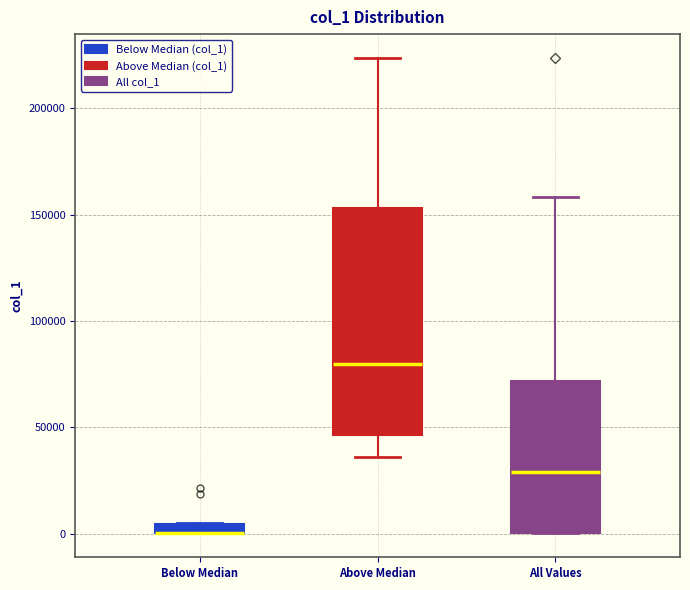

Comparing the boxes themselves (not the whiskers), which one is the tallest?

Above Median